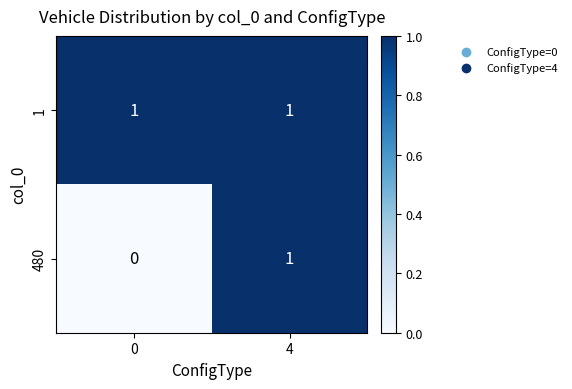

Reading right to left, what are all the values shown in this chart?

1: 1	1
480: 1	0